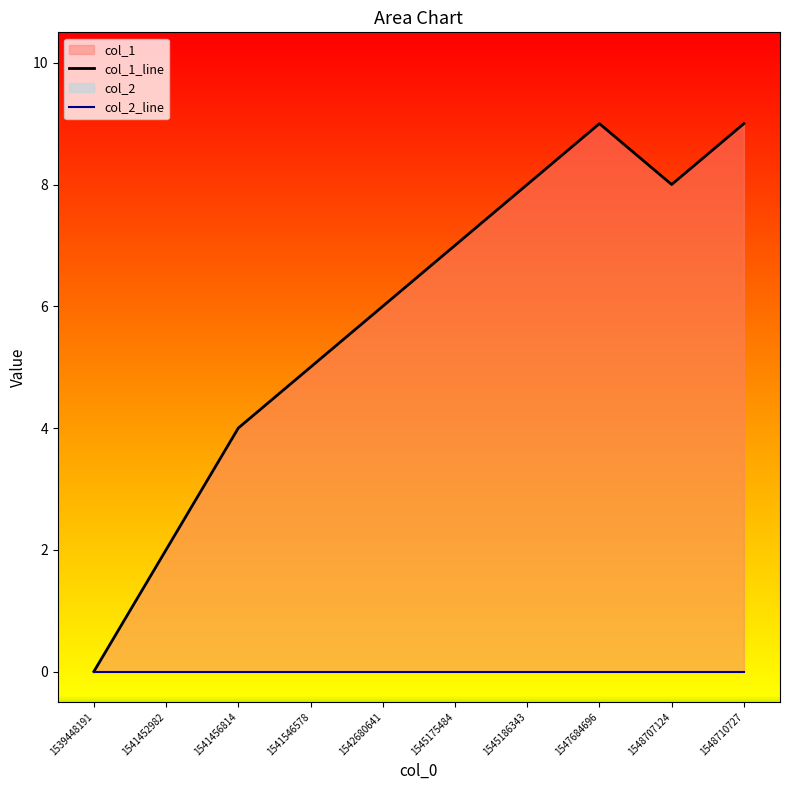

How many values are above zero?

9